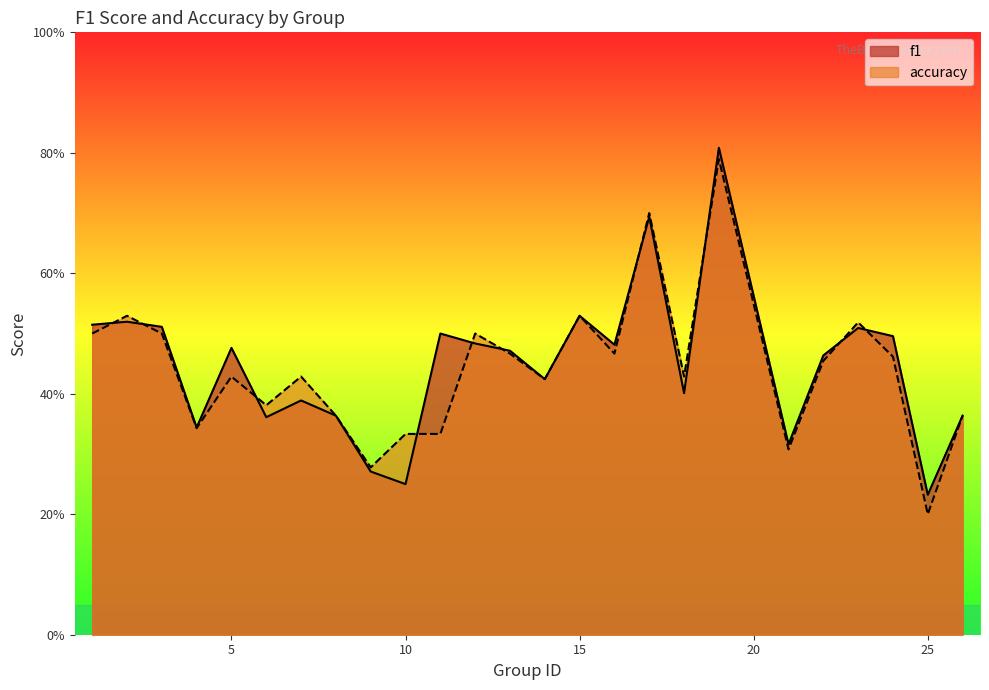

True or false: accuracy and f1 intersect in this chart.

True